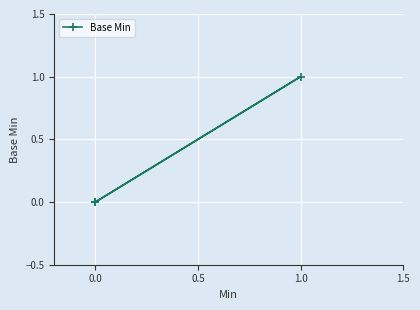

Does the chart display data point markers on the line(s)?

Yes